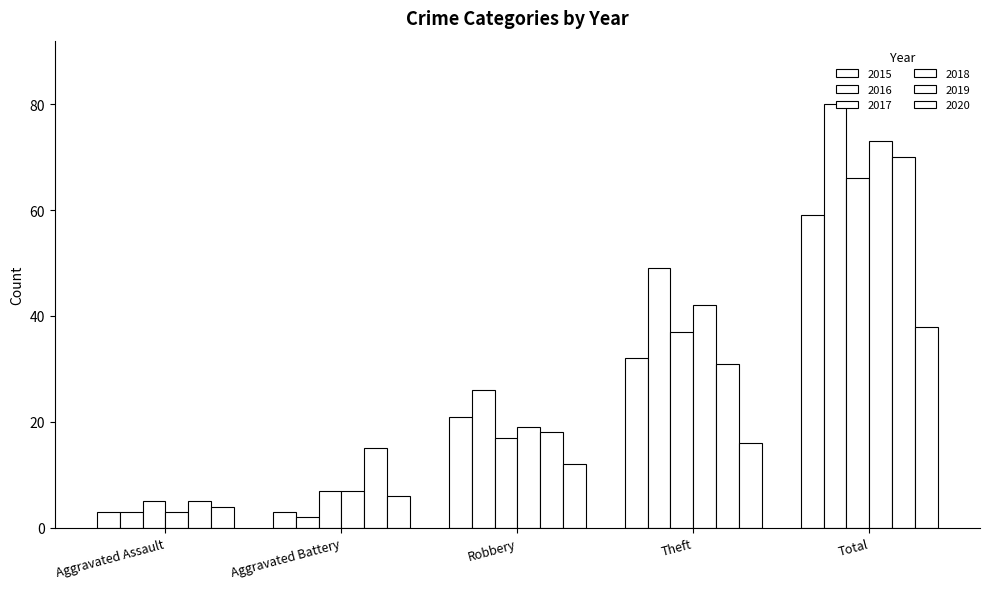

How many values in the 2018 series are below 19?

2